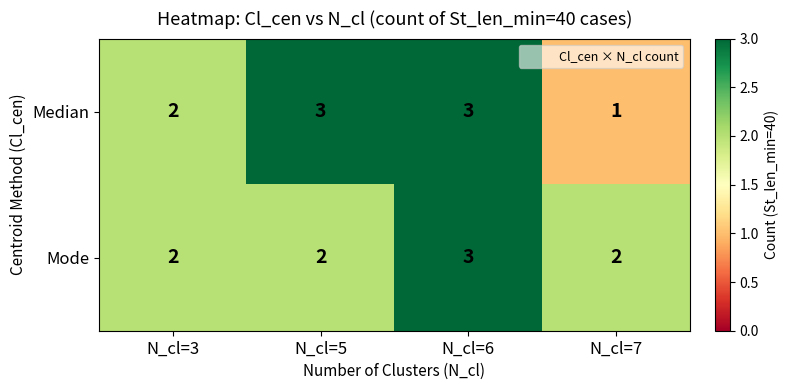

Reading left to right, extract all data points from this chart.

Median: 2	3	3	1
Mode: 2	2	3	2